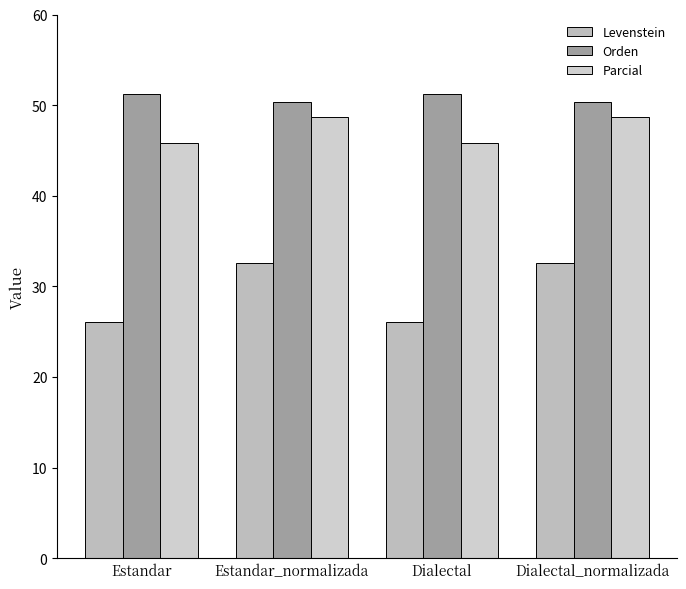

Is it true that Orden equals 29.0 at Estandar?

False